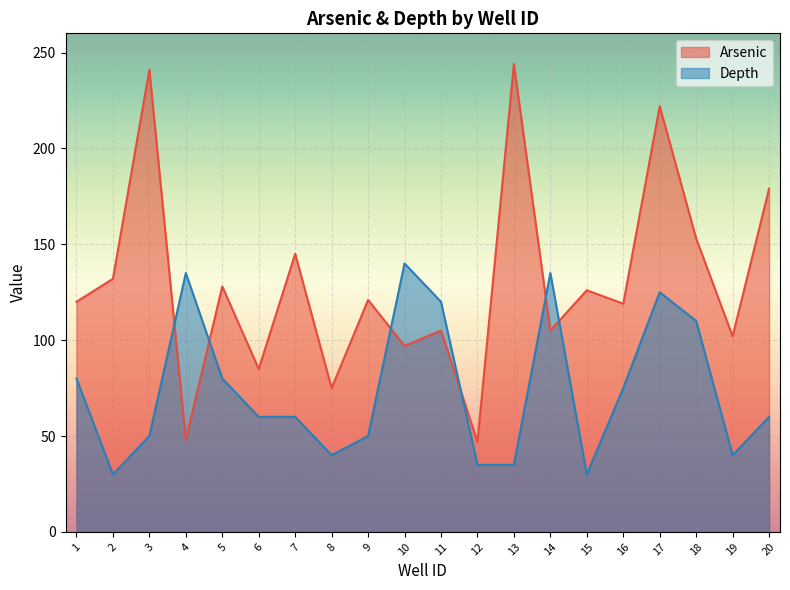

List the series in order of their peak value, lowest first.

Depth, Arsenic